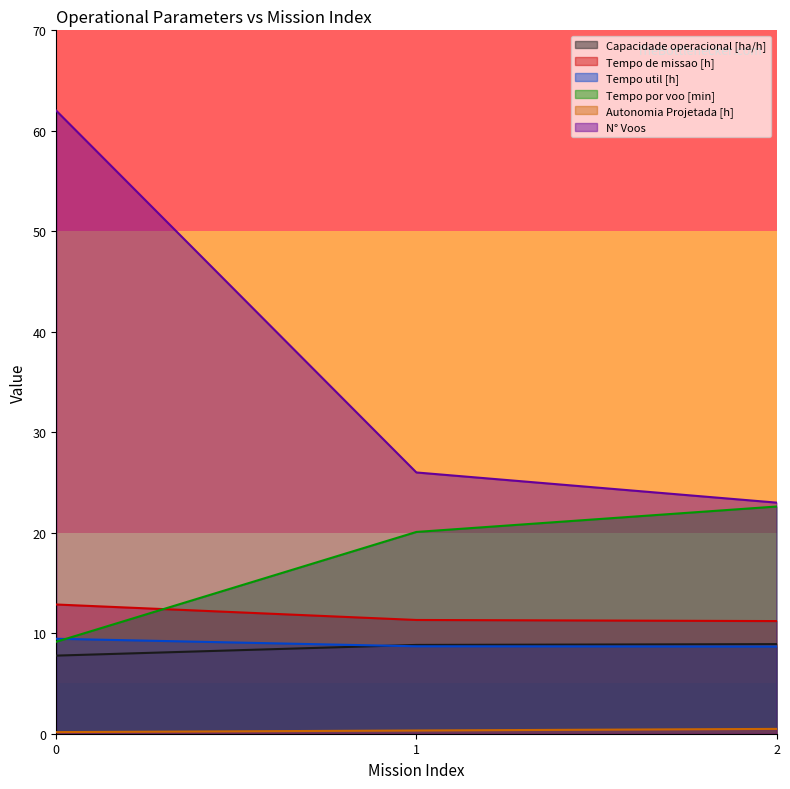

Reading left to right, list all the values displayed in this chart.

Capacidade operacional [ha/h]: 7.8	8.8	8.9
Tempo de missao [h]: 12.9	11.3	11.2
Tempo util [h]: 9.4	8.7	8.7
Tempo por voo [min]: 9.2	20.1	22.6
Autonomia Projetada [h]: 0.2	0.3	0.5
N° Voos: 62.0	26.0	23.0